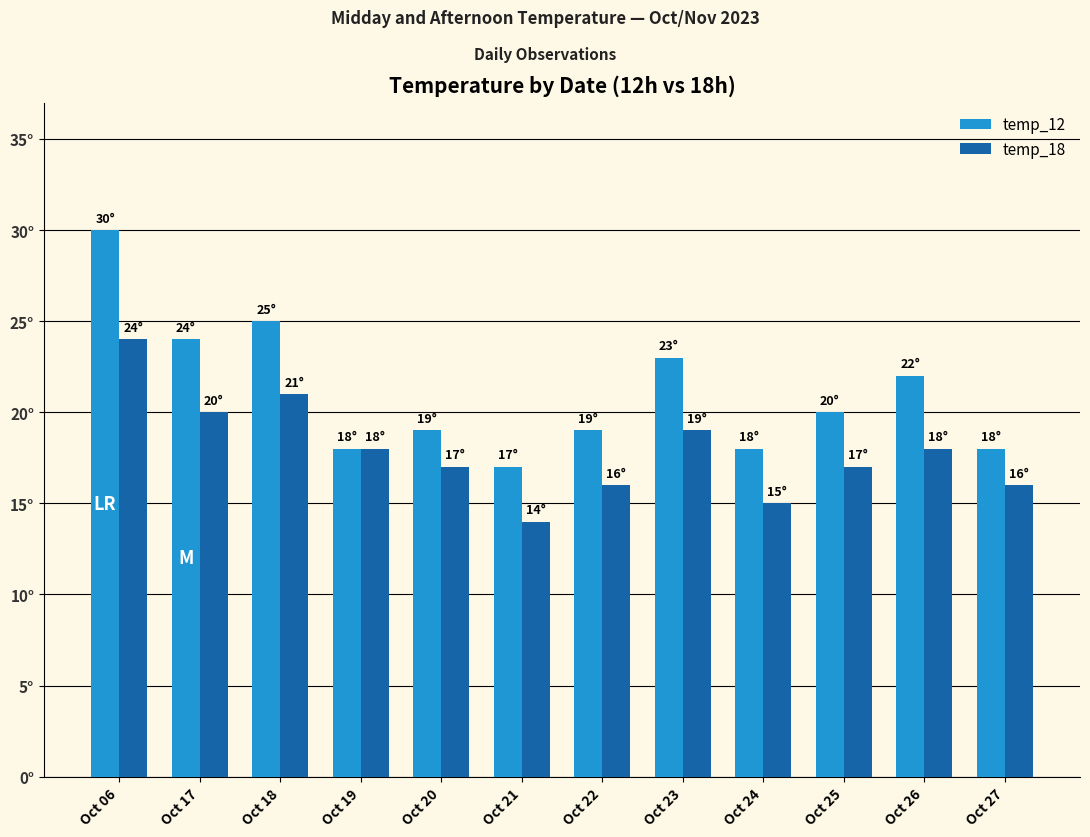

Are the bars grouped side by side (vs. stacked)?

Yes